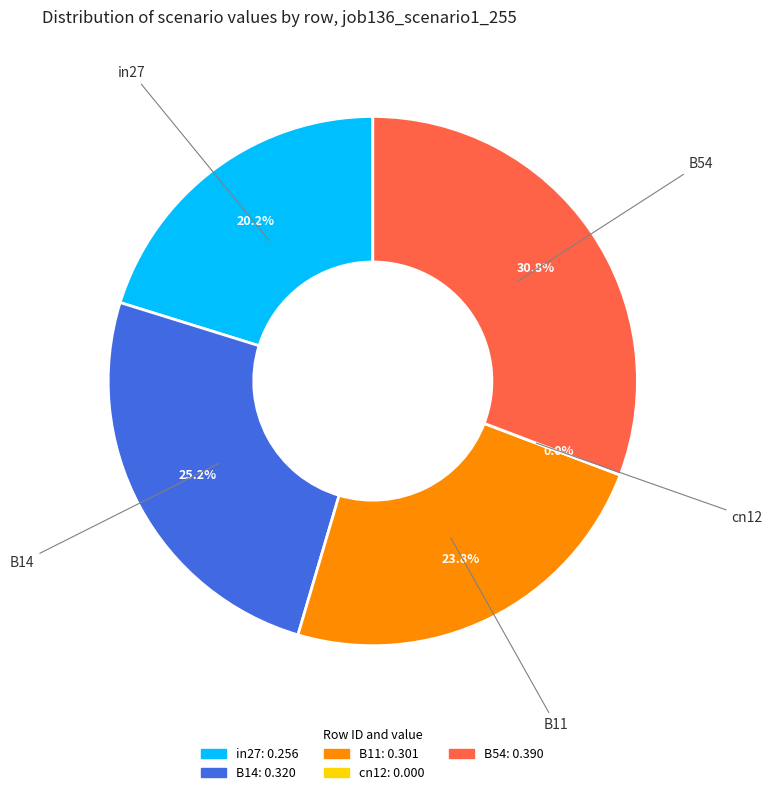

To the nearest percent, what is the difference between the largest and smallest slice percentages?

31%